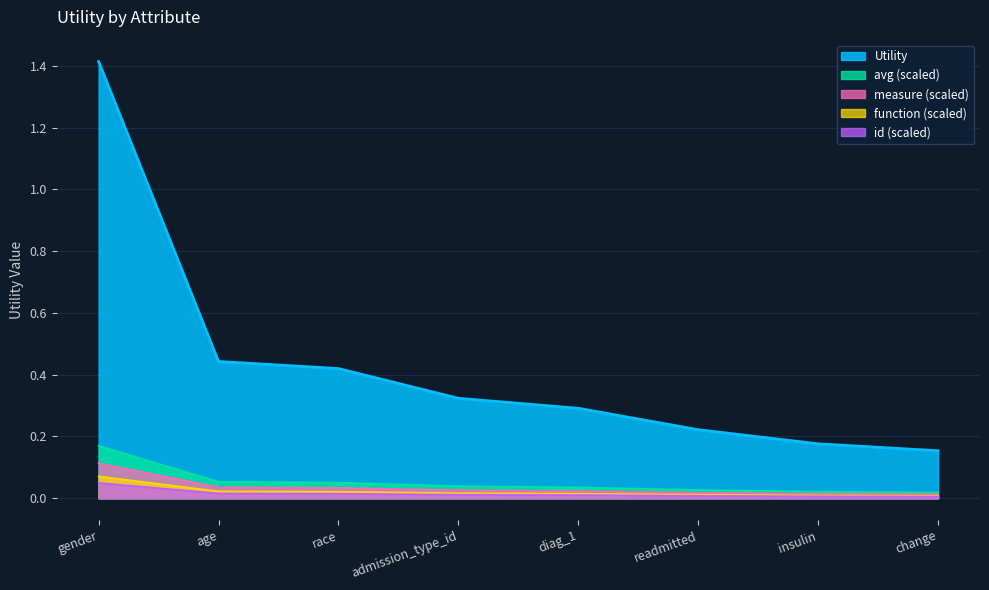

Is it true that the value at admission_type_id is 0.0?

False